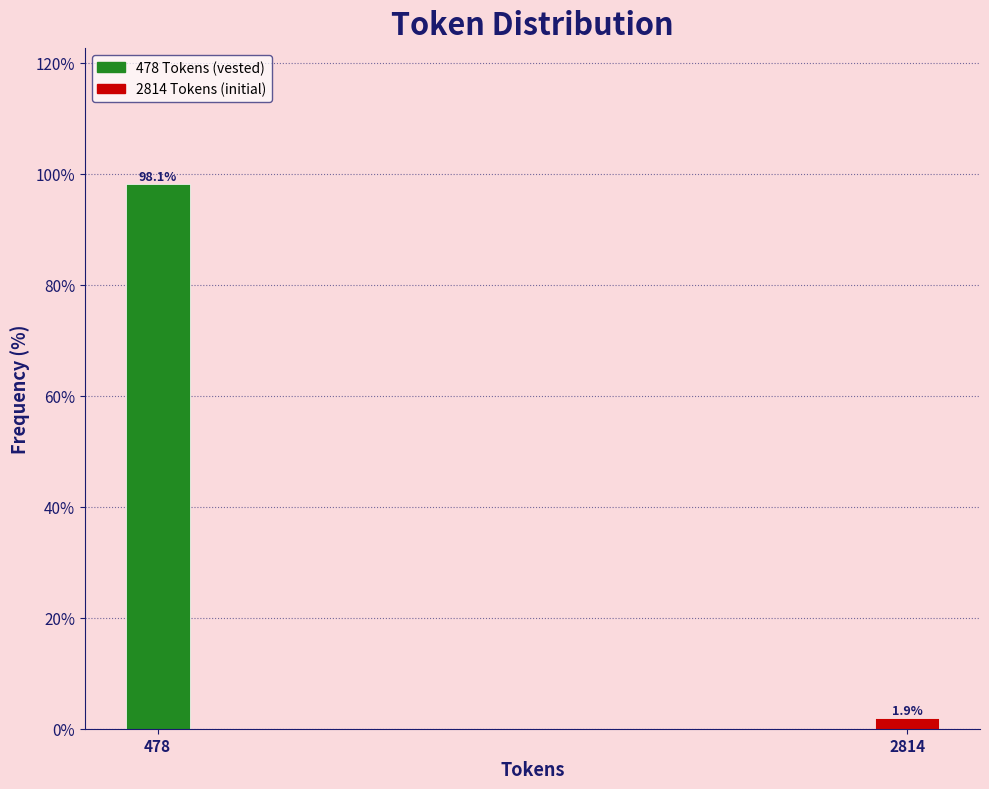

Reading right to left, extract all data points from this chart.

2814=1.9	478=98.1